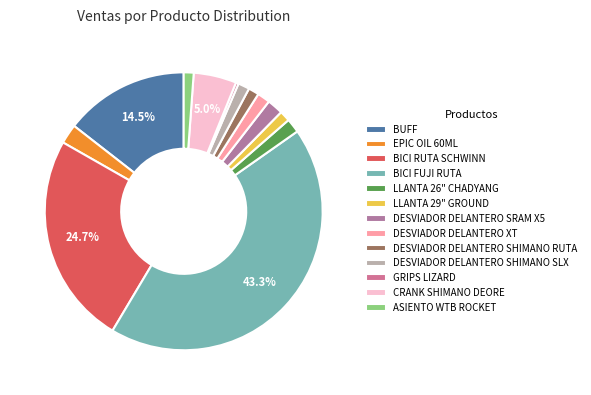

How many segments does this pie chart have?

13